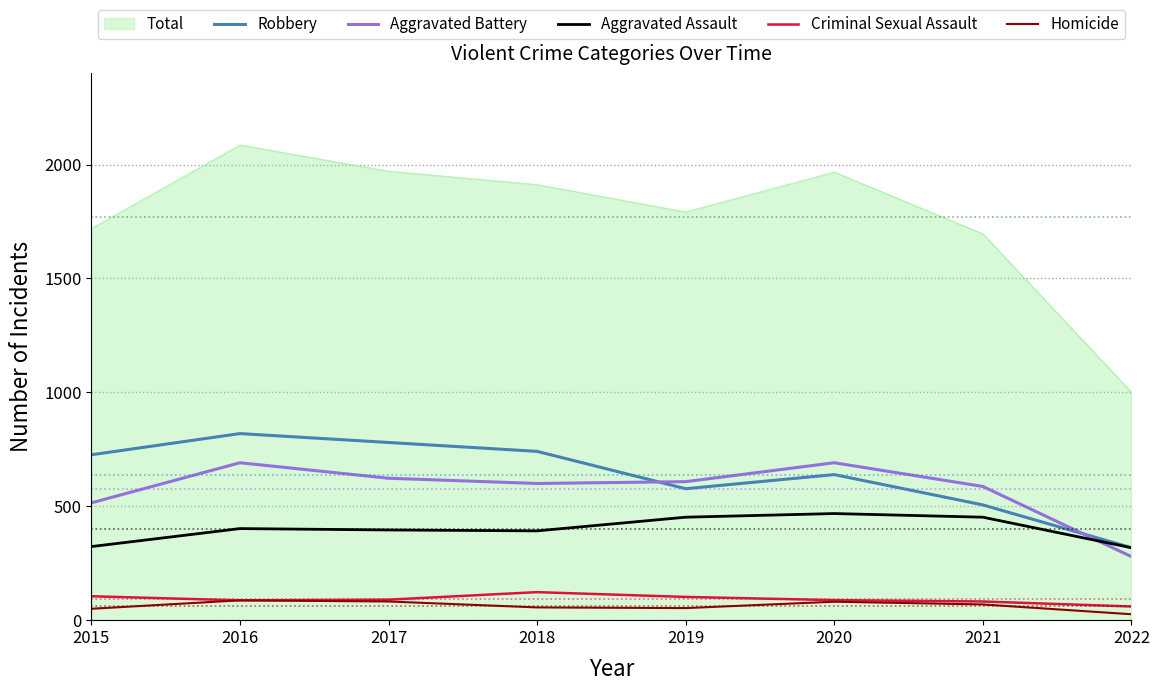

True or false: Robbery and Aggravated Battery intersect in this chart.

True